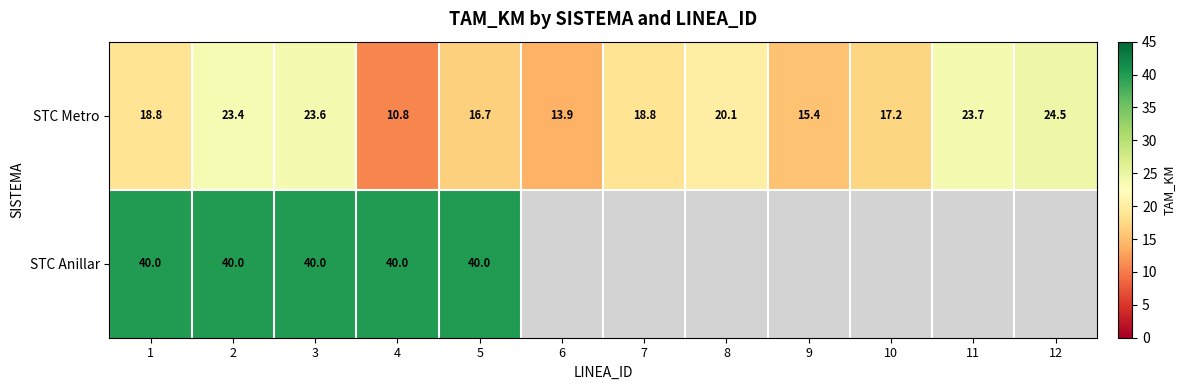

Is the value of STC Metro at 6 greater than the value of STC Anillar at 2?

No